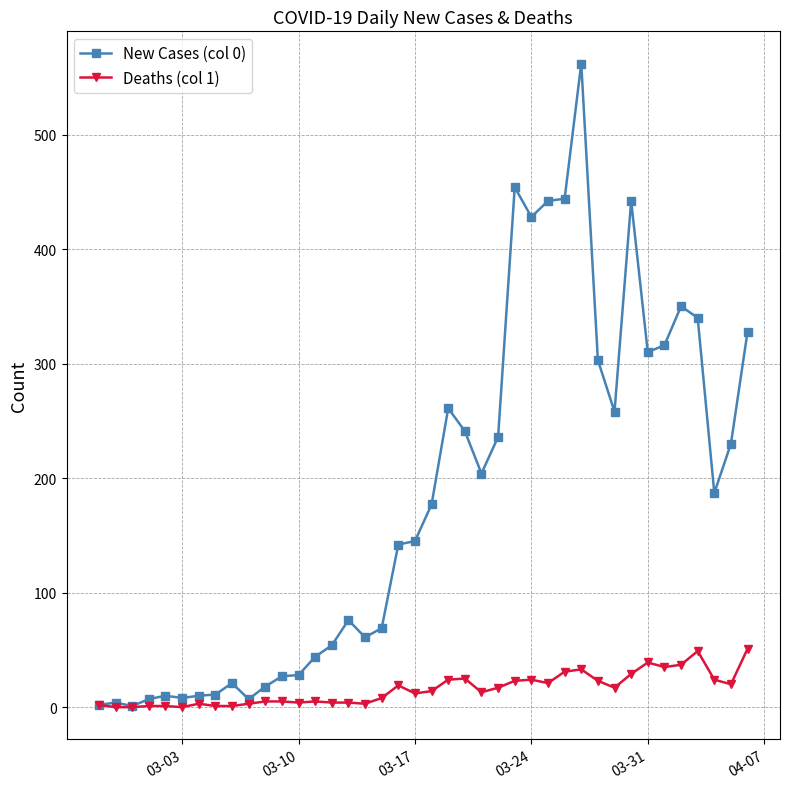

Which series has the largest total across all categories?

New Cases (col 0)